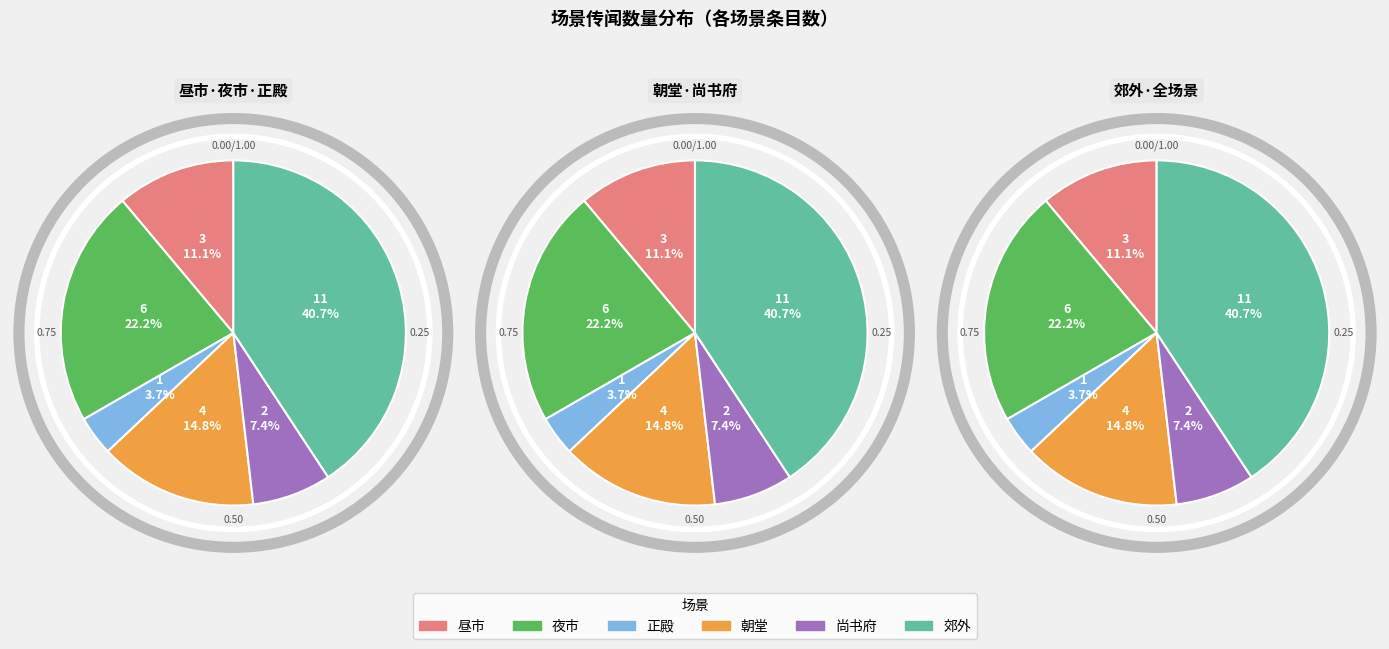

To the nearest percent, what is the difference between the 朝堂 and 夜市 slice percentages?

7%